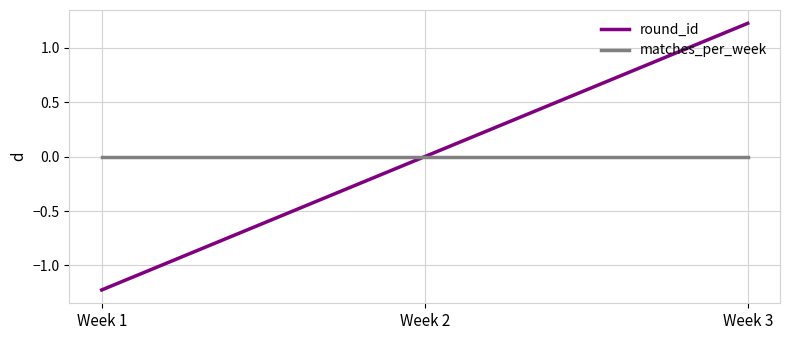

What is the spread (max minus min) of values at Week 1?

1.2